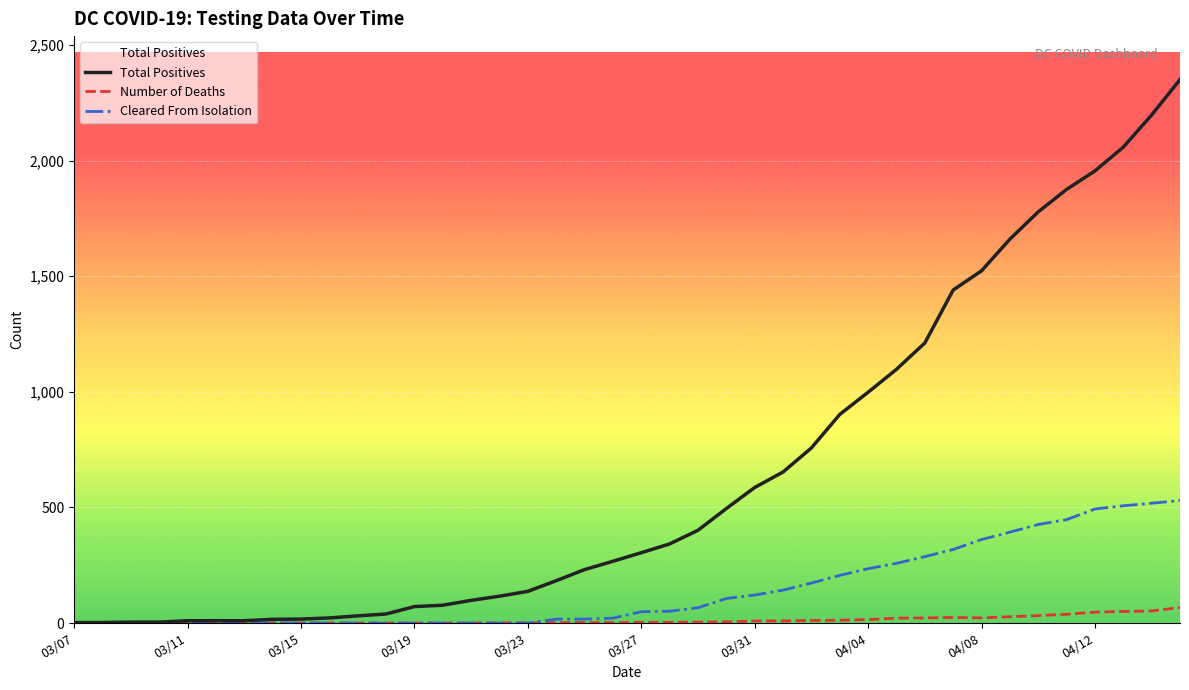

What is the greatest value displayed?

2350